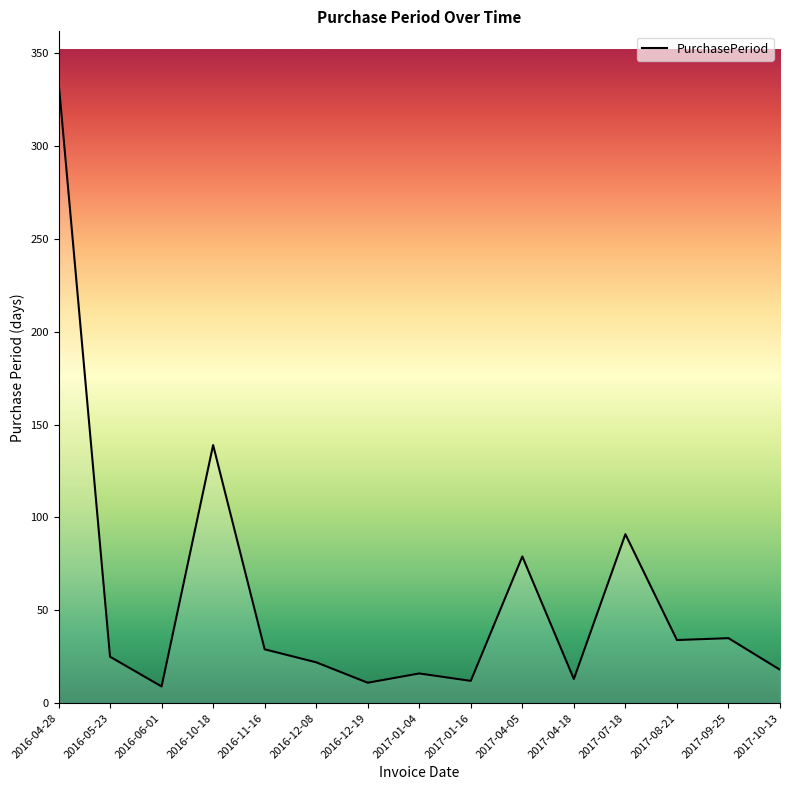

Where is the data nearest to the value 172?

2016-10-18